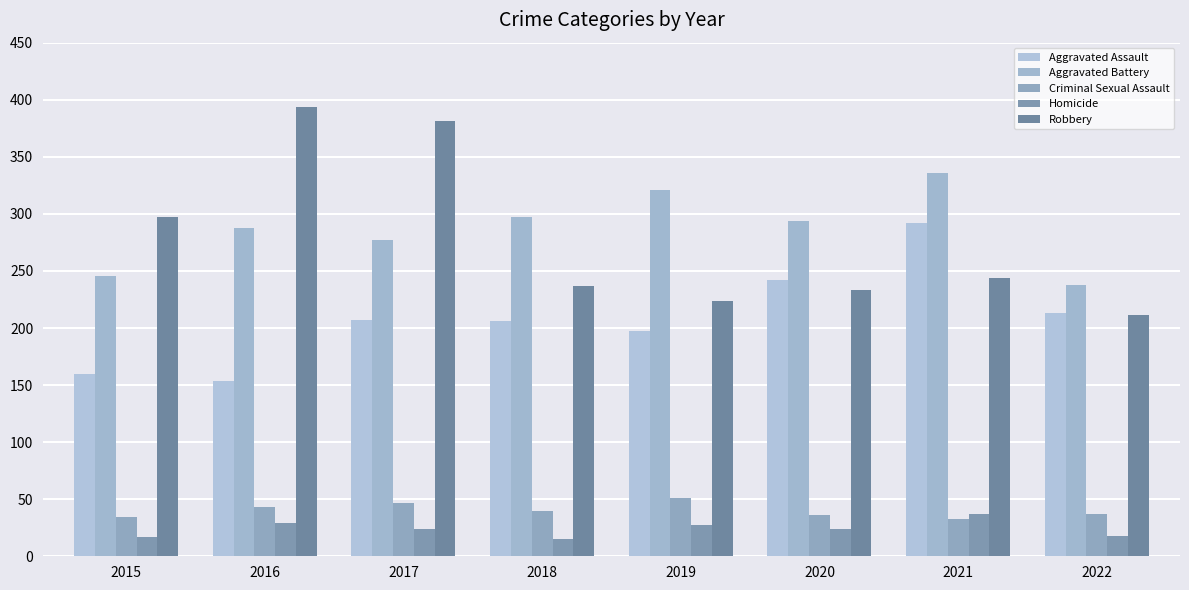

Reading left to right, what are all the values shown in this chart?

Aggravated Assault: 2015=160	2016=154	2017=207	2018=206	2019=197	2020=242	2021=292	2022=213
Aggravated Battery: 2015=246	2016=288	2017=277	2018=297	2019=321	2020=294	2021=336	2022=238
Criminal Sexual Assault: 2015=34	2016=43	2017=47	2018=40	2019=51	2020=36	2021=33	2022=37
Homicide: 2015=17	2016=29	2017=24	2018=15	2019=27	2020=24	2021=37	2022=18
Robbery: 2015=297	2016=394	2017=381	2018=237	2019=224	2020=233	2021=244	2022=211